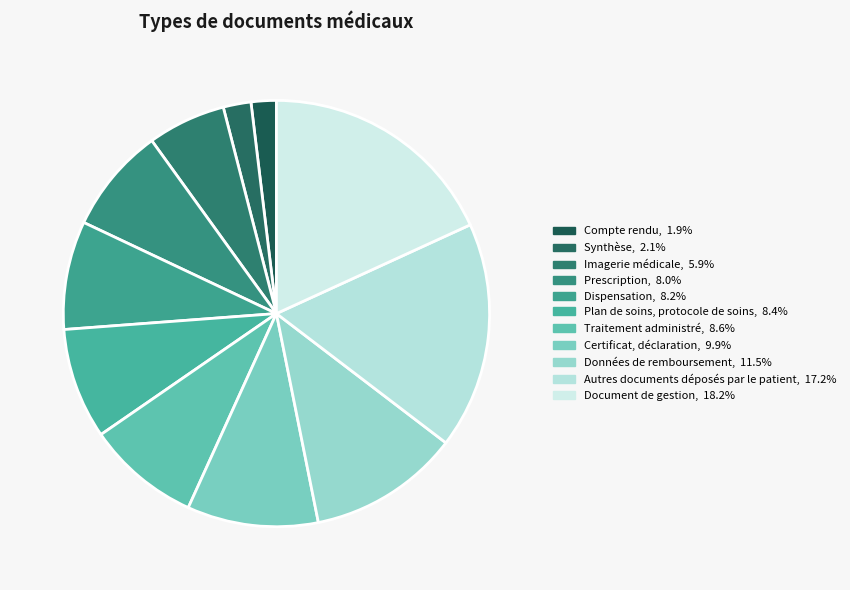

Is the sum of Prescription and Traitement administré greater than half?

No